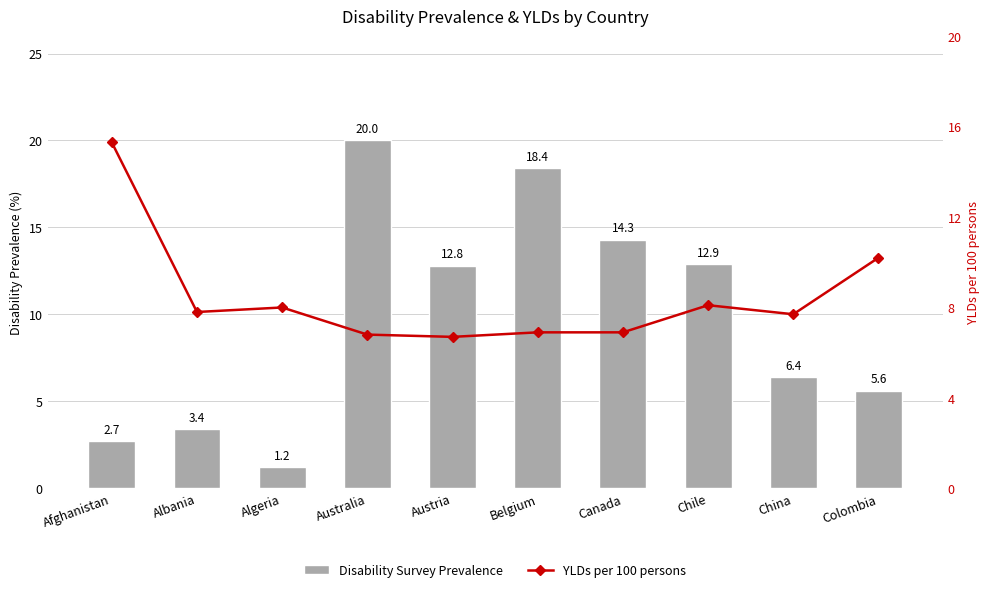

At which category is the sum across all series the highest?

Australia